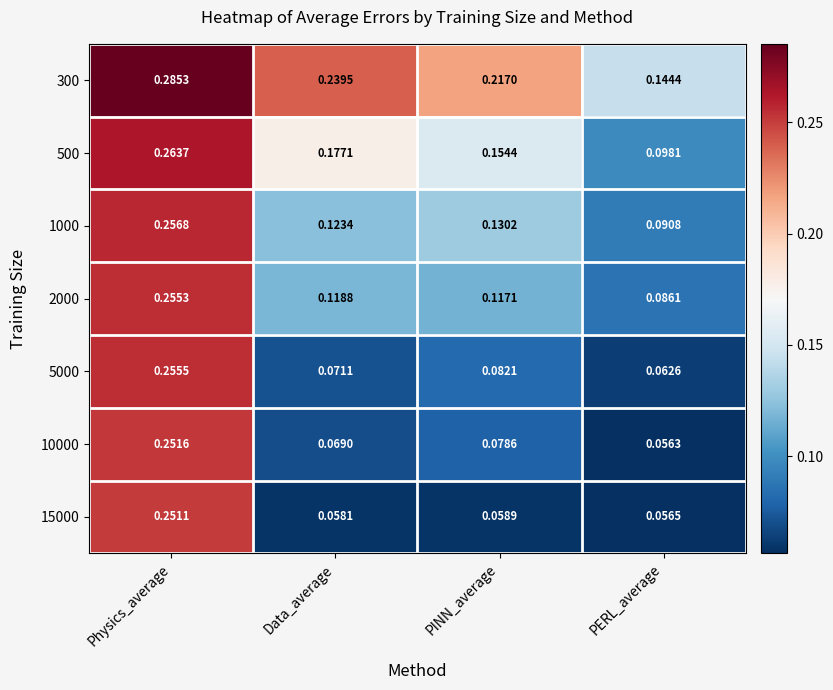

Which category has the highest value in the 15000 series?

Physics_average